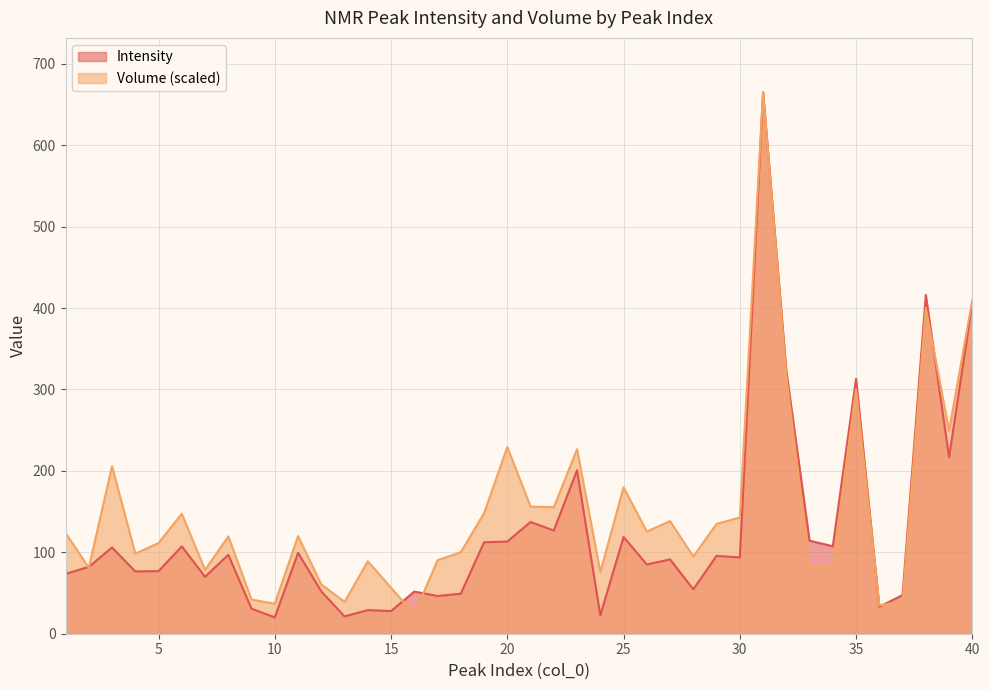

How many data points in Volume are above 119?

21